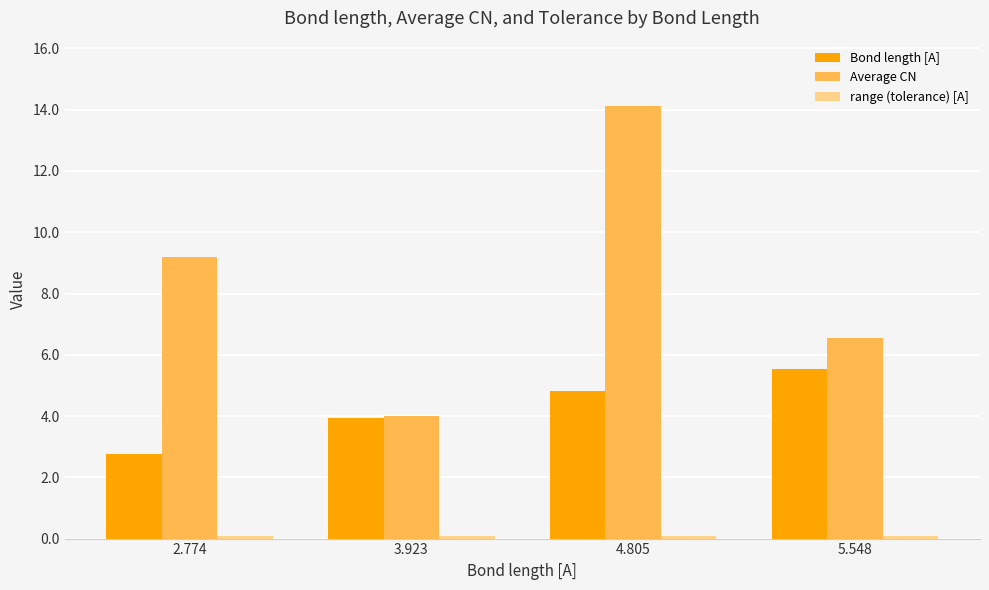

How many distinct data groups are displayed?

3